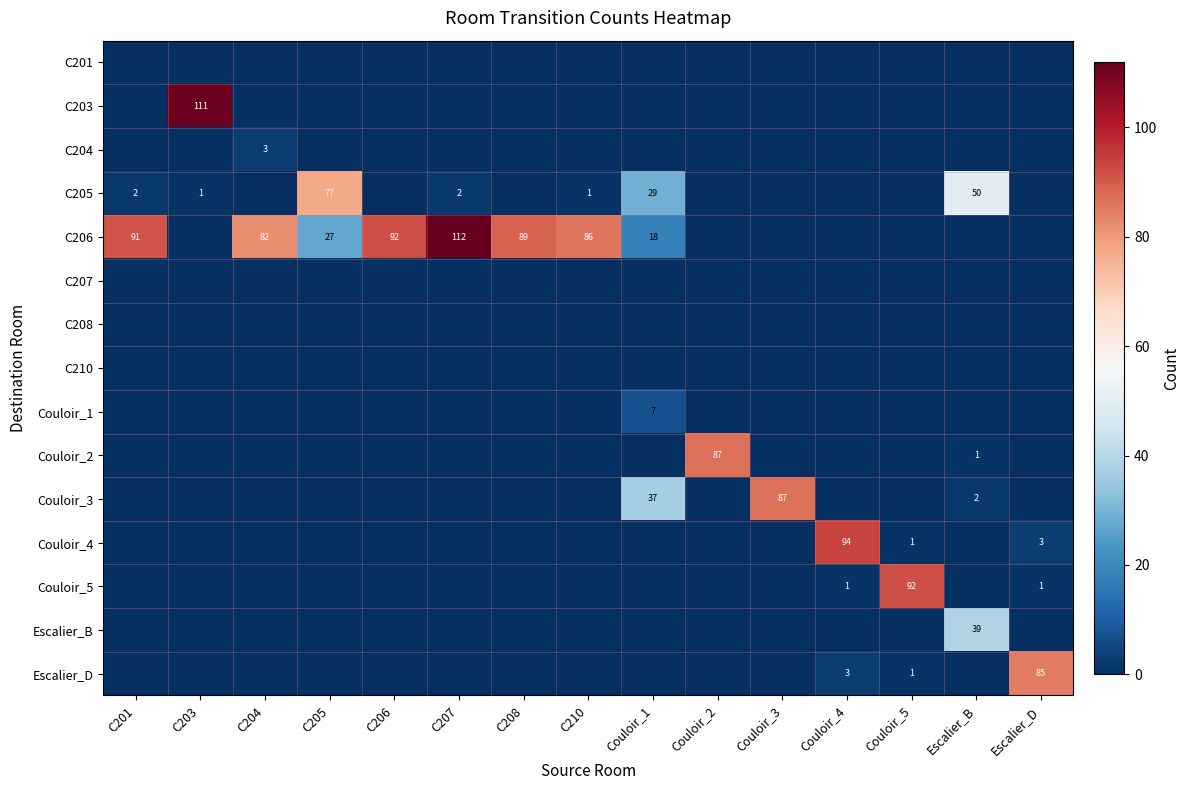

The value of C206 at Couloir_1 is 29. True or false?

False